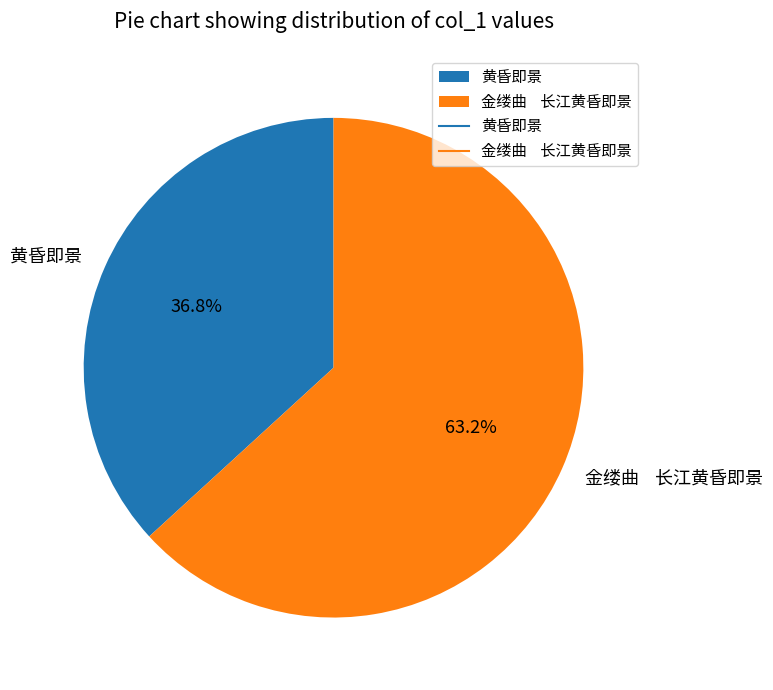

How many segments does this pie chart have?

2